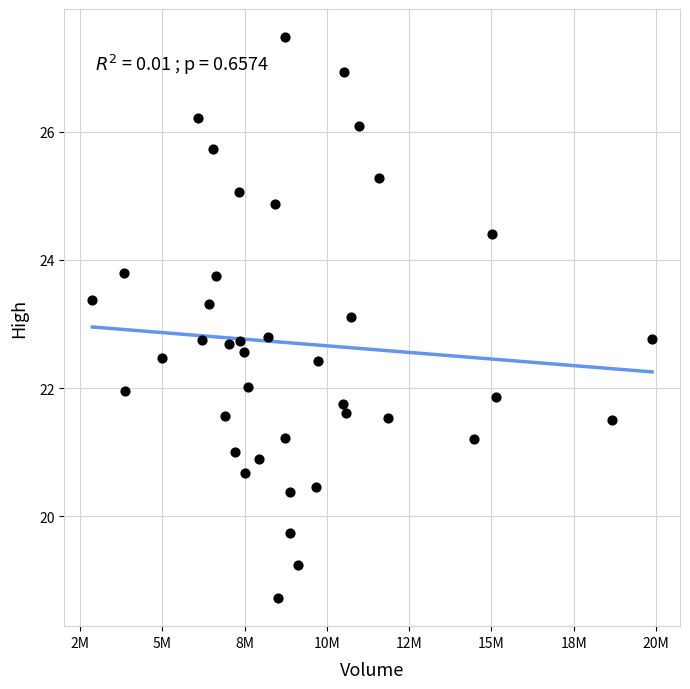

What is the range of Y values (max minus min)?

8.8